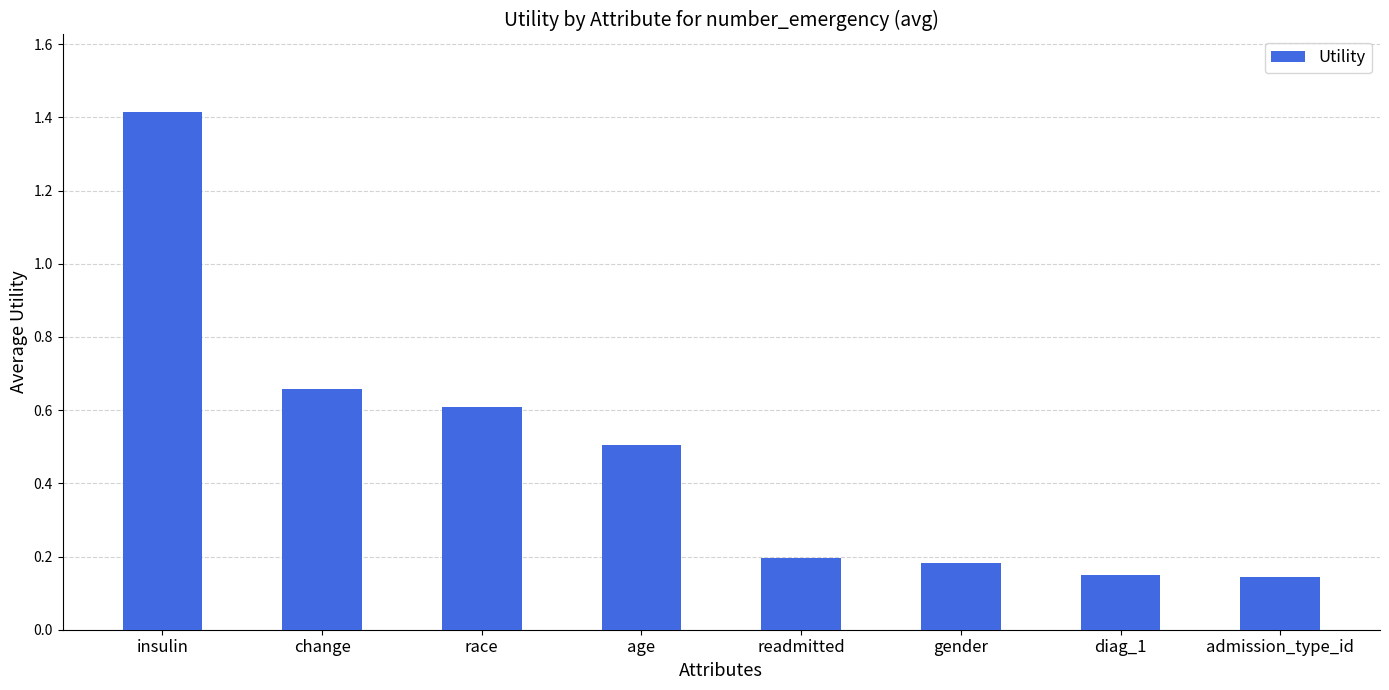

Read the value at insulin.

1.4